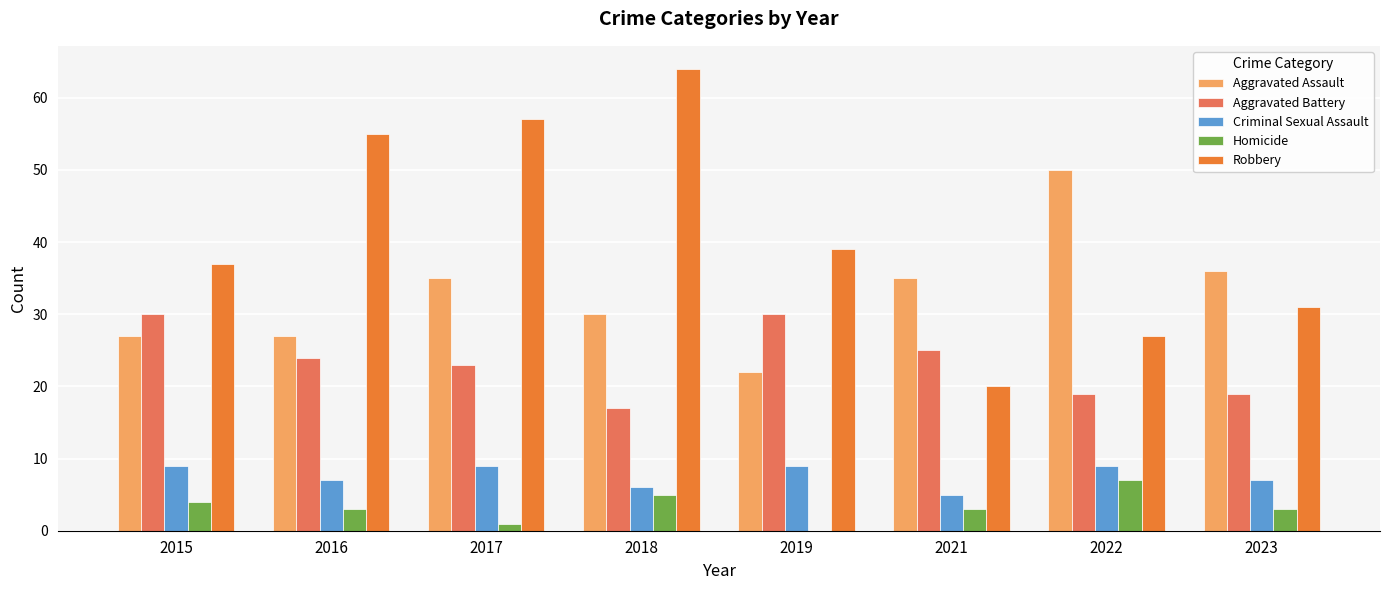

The Aggravated Battery series shows 49 at 2019. True or false?

False